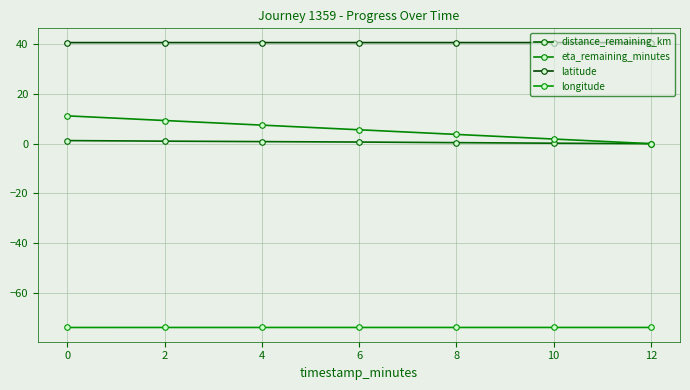

Is the value of distance_remaining_km at 4 greater than the value of latitude at 2?

No